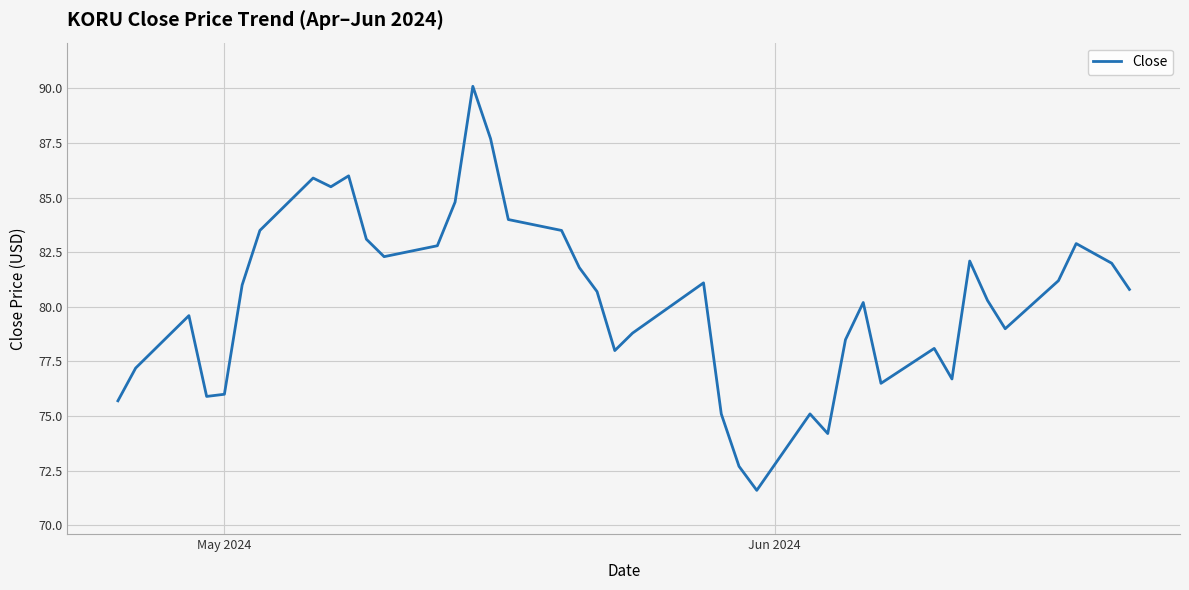

How many values are below 80?

17